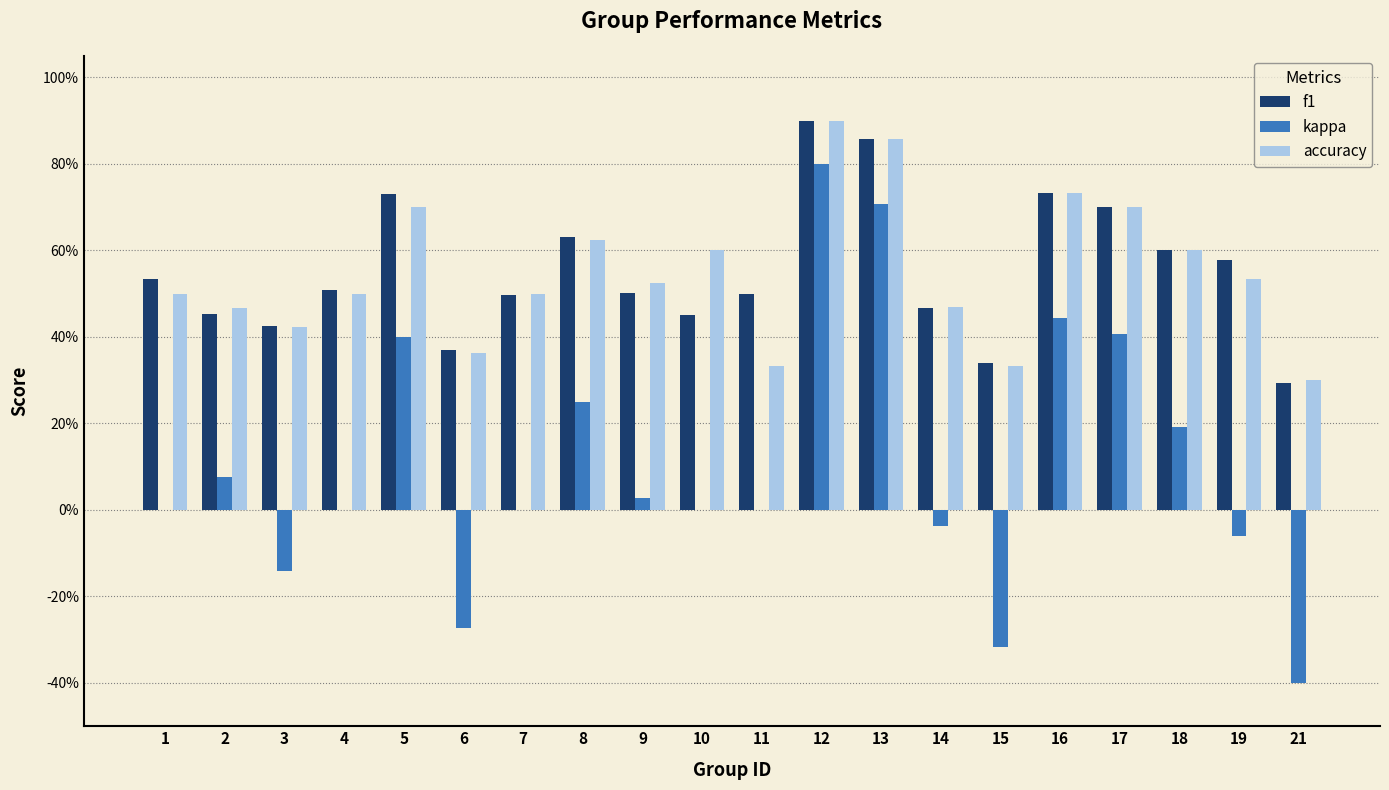

Between 21 and 17, which is larger?

17